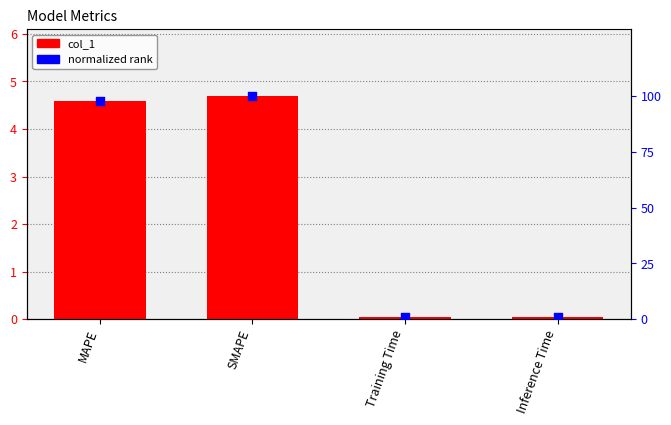

Which series contains the highest Y value?

normalized rank